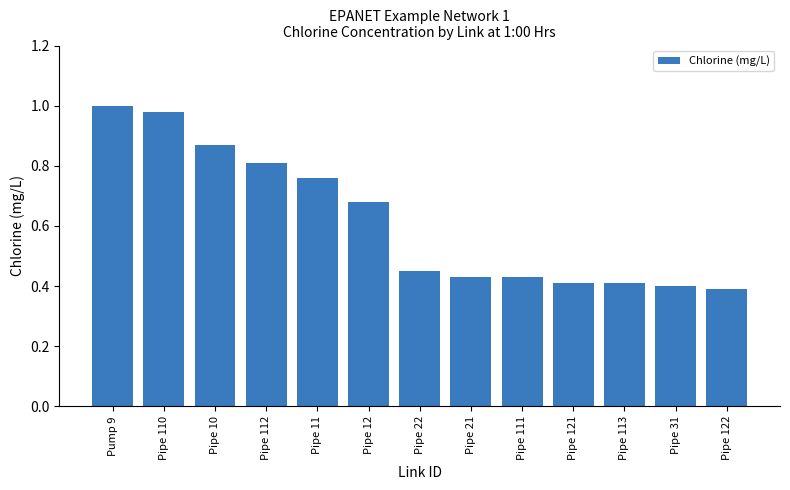

What is the sum of all values?

8.0